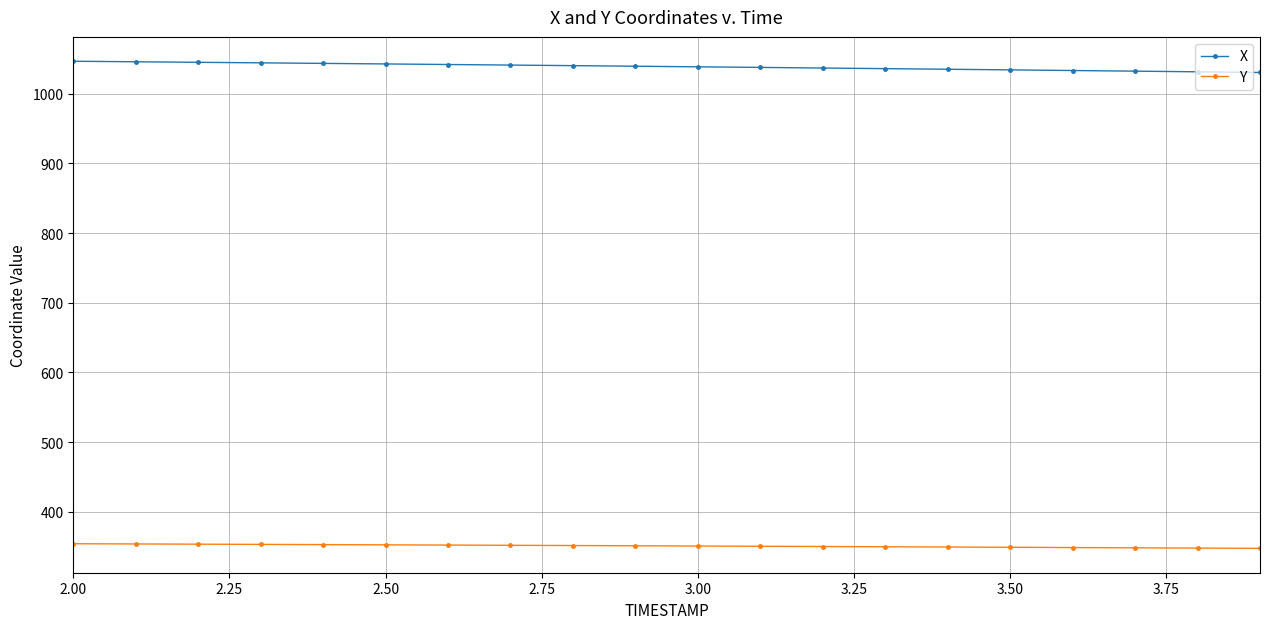

True or false: Y and X cross at least once.

False